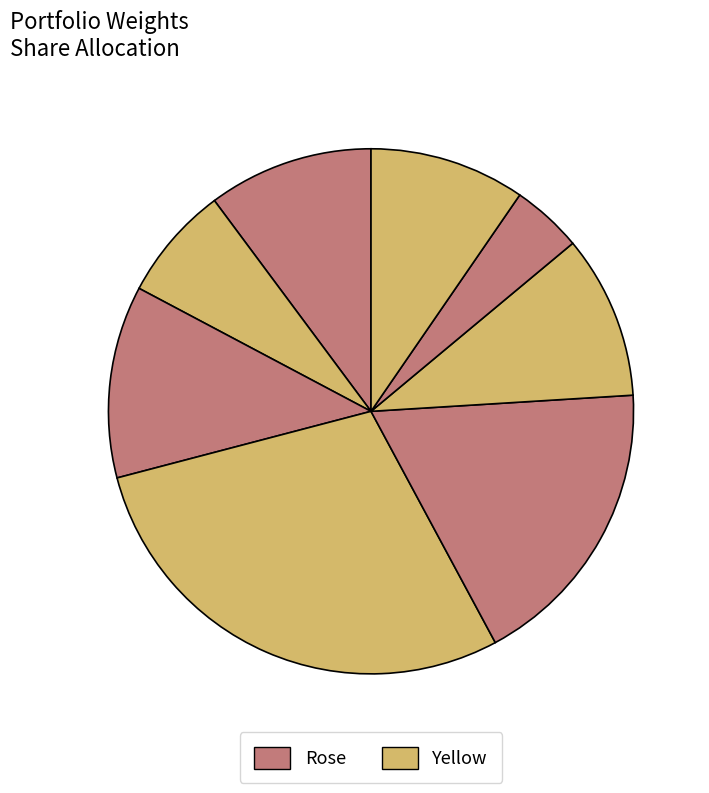

Count the number of slices in the pie.

8